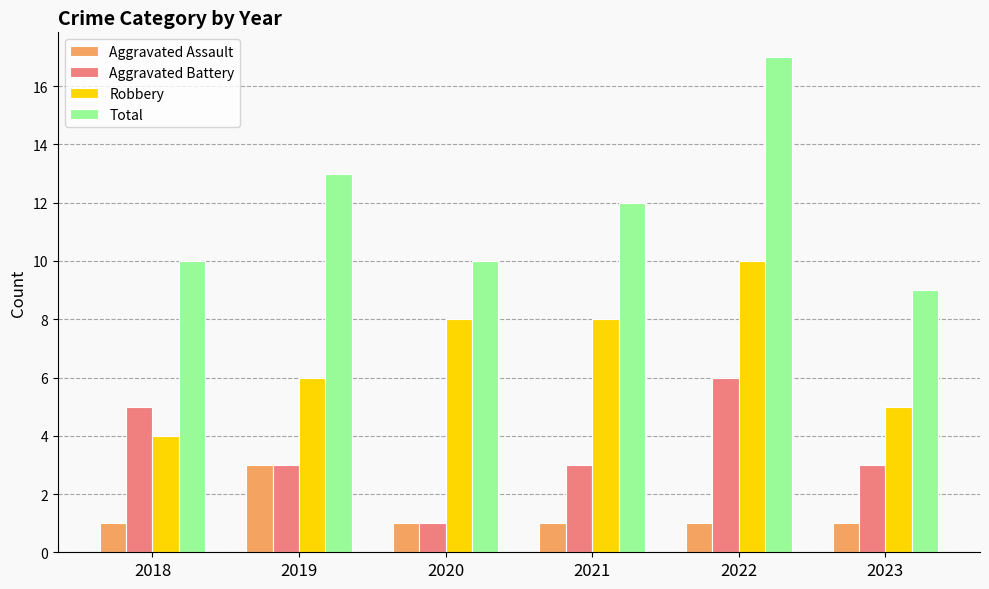

What is the maximum value for Aggravated Battery?

6